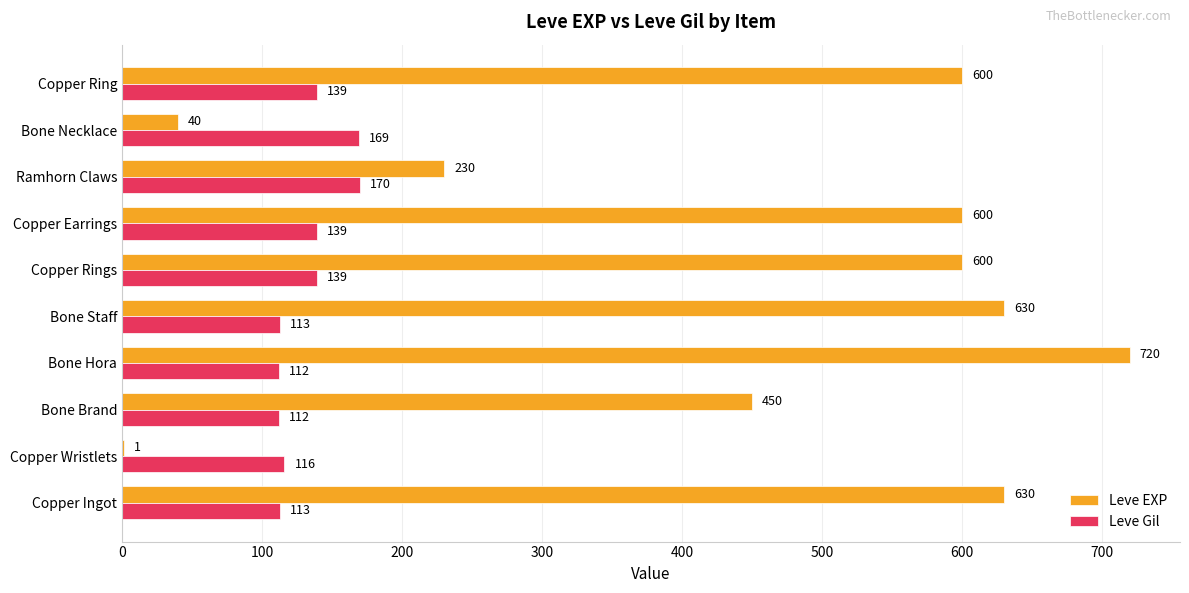

Is the value of Leve Gil at Copper Earrings greater than the value of Leve EXP at Copper Ring?

No